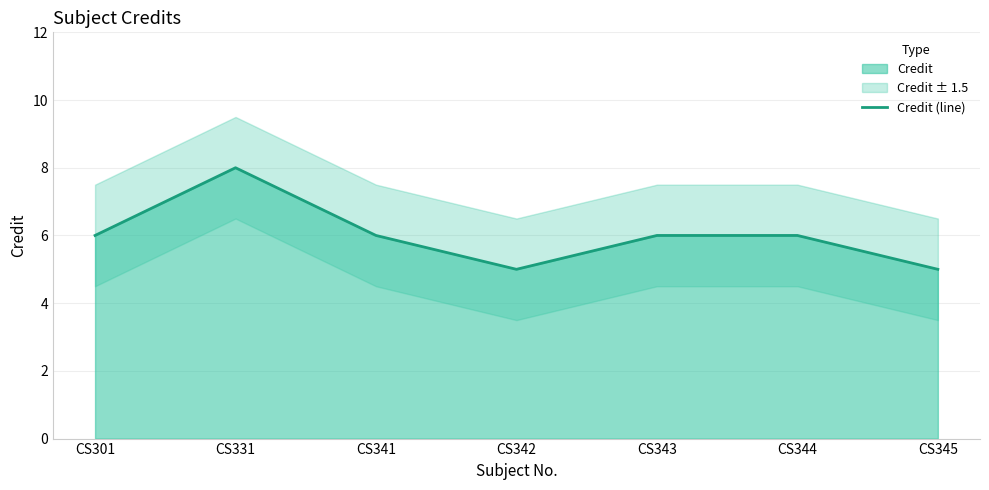

How many data points does each series have?

7